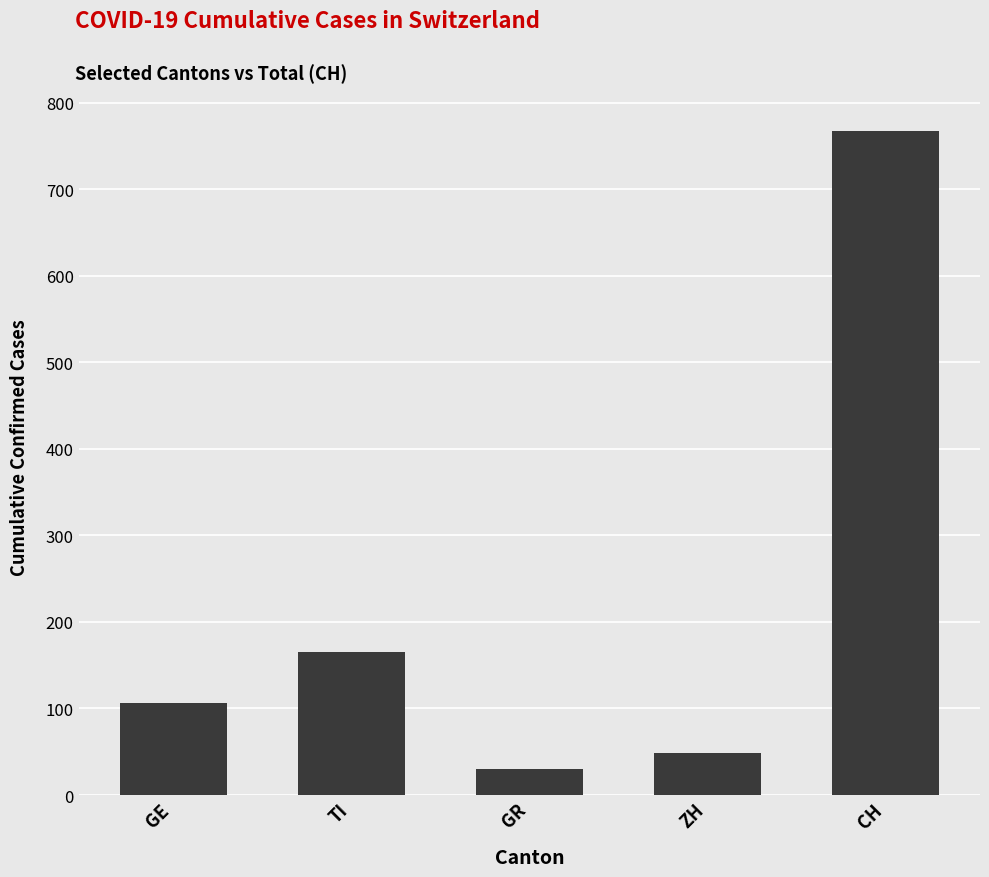

What value does the data have at GE, to the nearest 50?

100